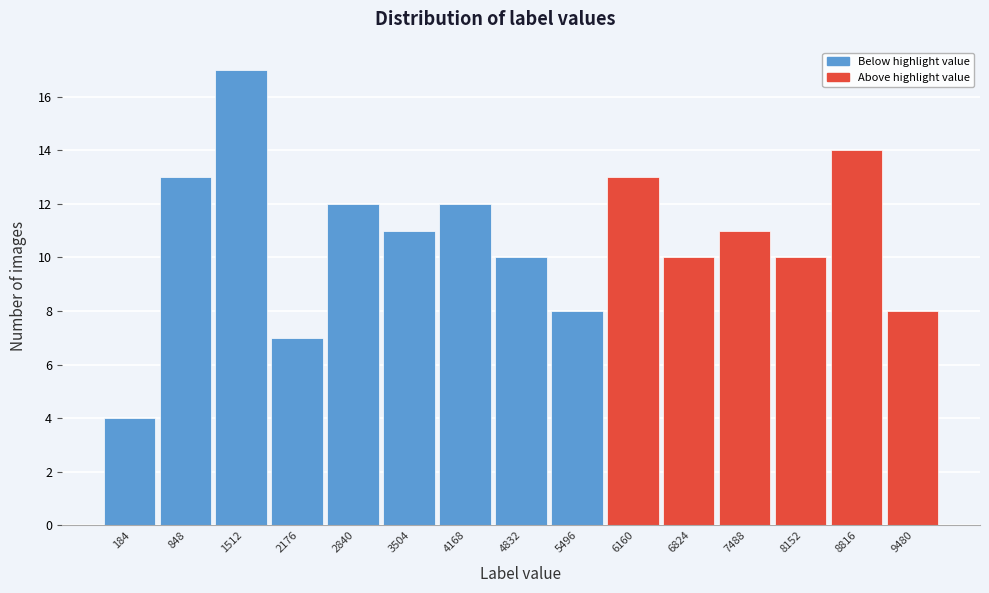

Reading left to right, extract all data points from this chart.

184=4	848=13	1512=17	2176=7	2840=12	3504=11	4168=12	4832=10	5496=8	6160=13	6824=10	7488=11	8152=10	8816=14	9480=8